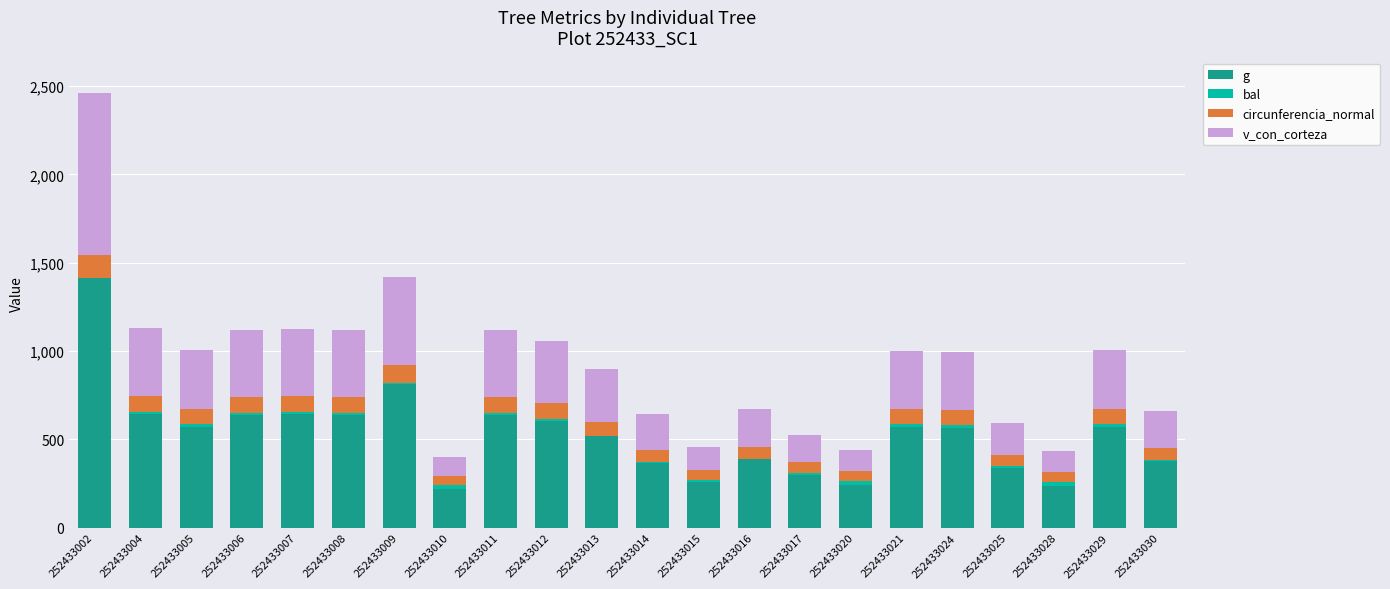

Which series has the largest range (max minus min)?

g